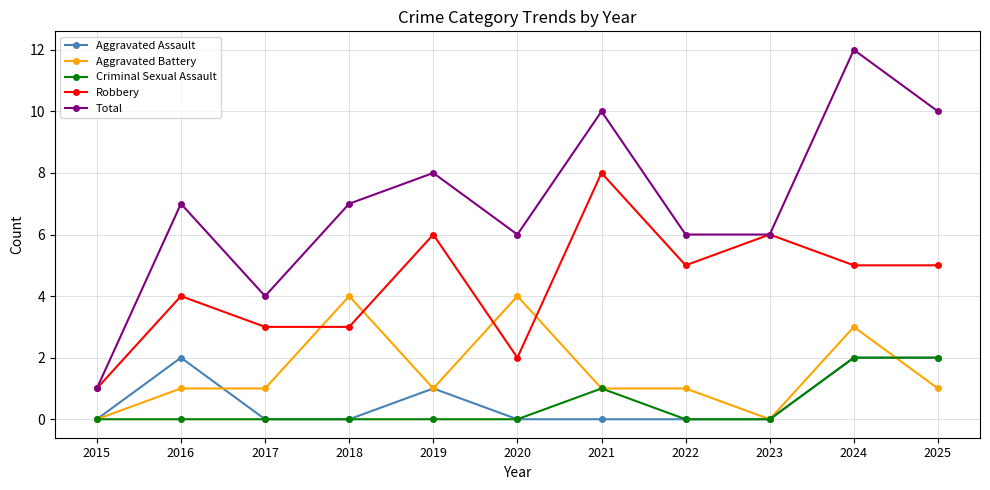

Reading left to right, what are all the values shown in this chart?

Aggravated Assault: 0	2	0	0	1	0	0	0	0	2	2
Aggravated Battery: 0	1	1	4	1	4	1	1	0	3	1
Criminal Sexual Assault: 0	0	0	0	0	0	1	0	0	2	2
Robbery: 1	4	3	3	6	2	8	5	6	5	5
Total: 1	7	4	7	8	6	10	6	6	12	10